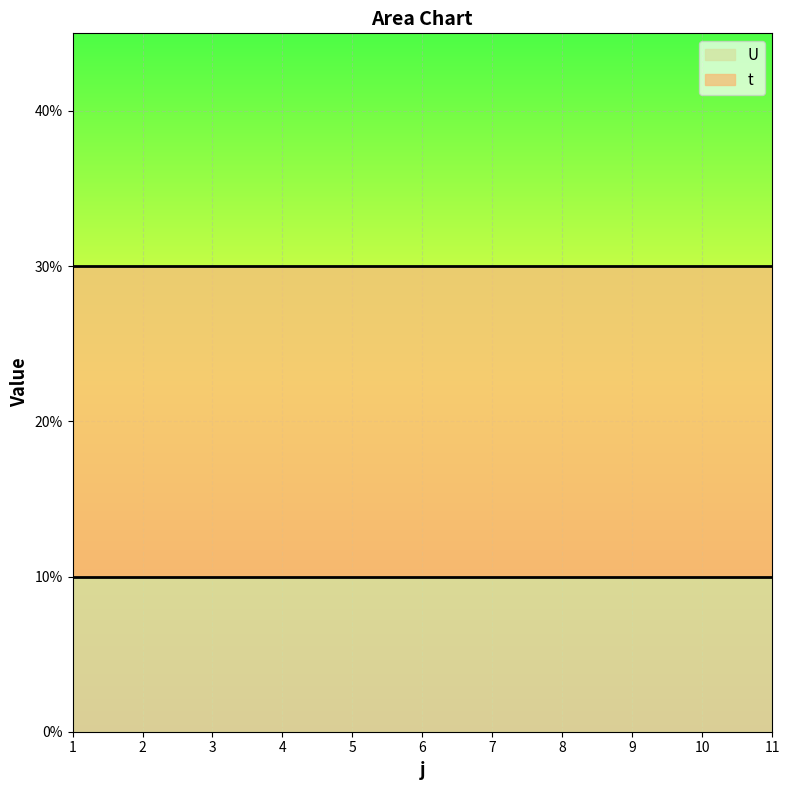

What are all the series names shown in the legend?

U, t